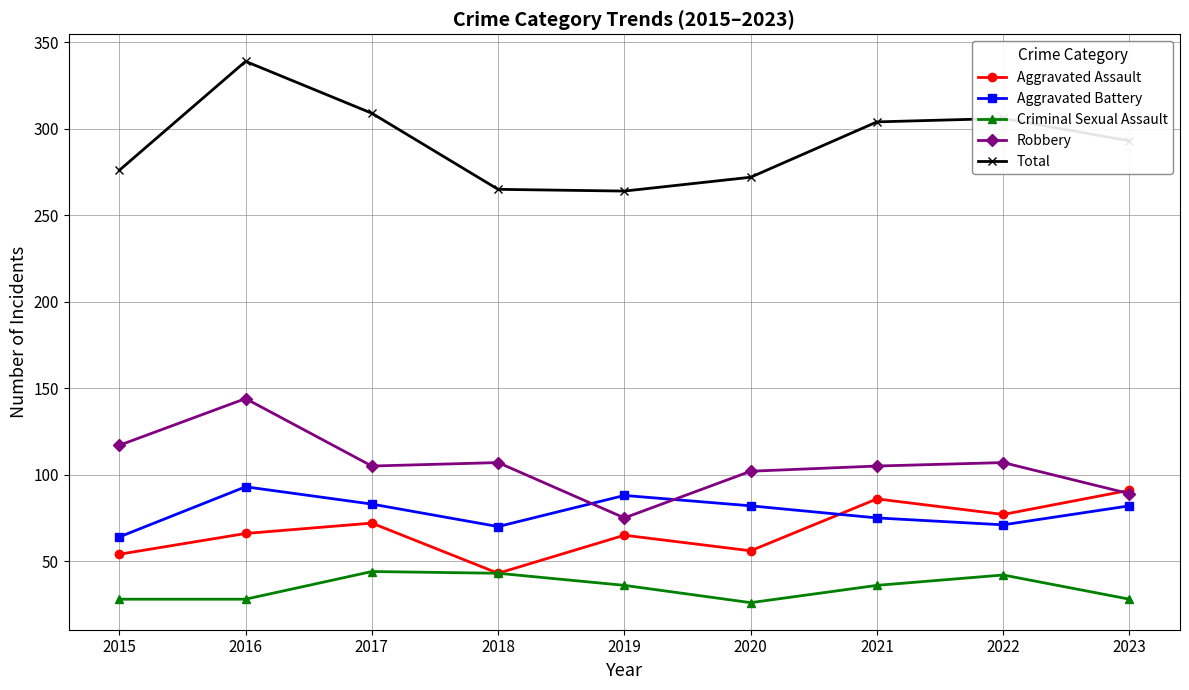

What is the approximate value of Total at 2017?

309